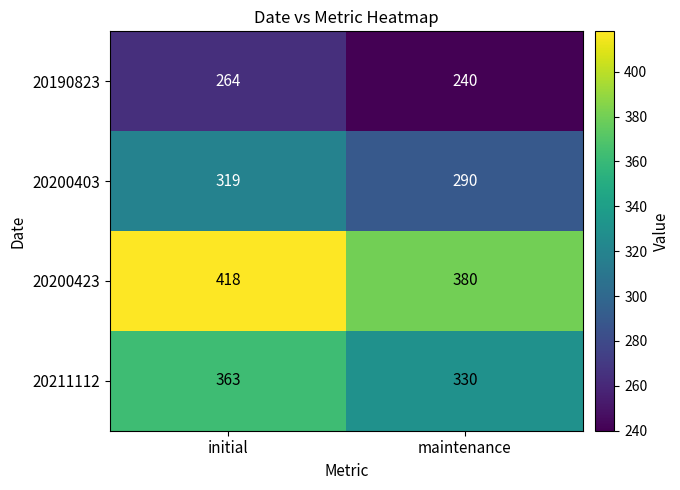

What is the minimum value shown in the chart?

240